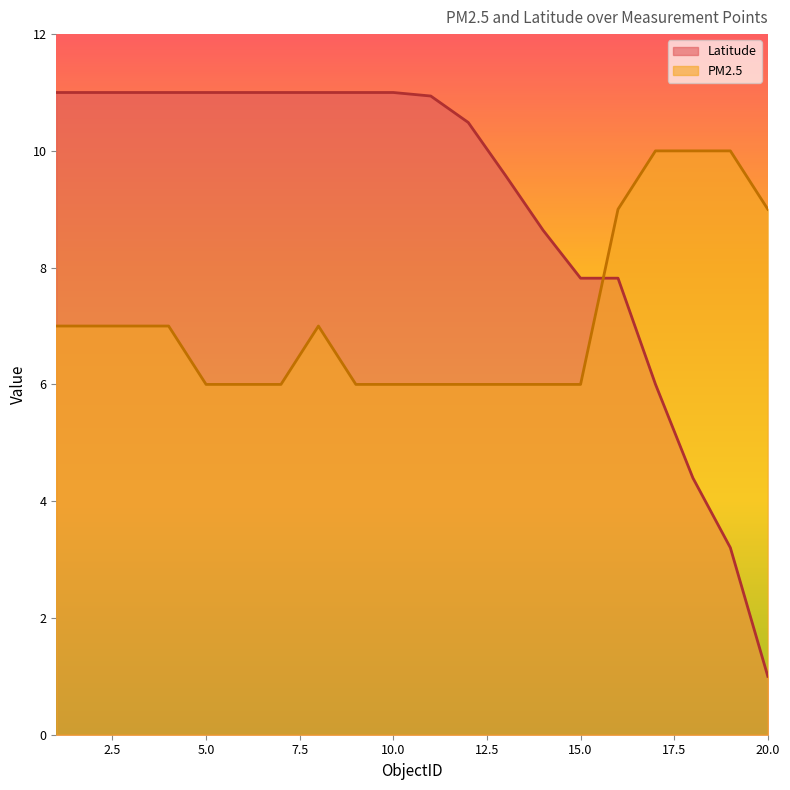

True or false: PM2.5 has a value of 10.0 at 17.

True